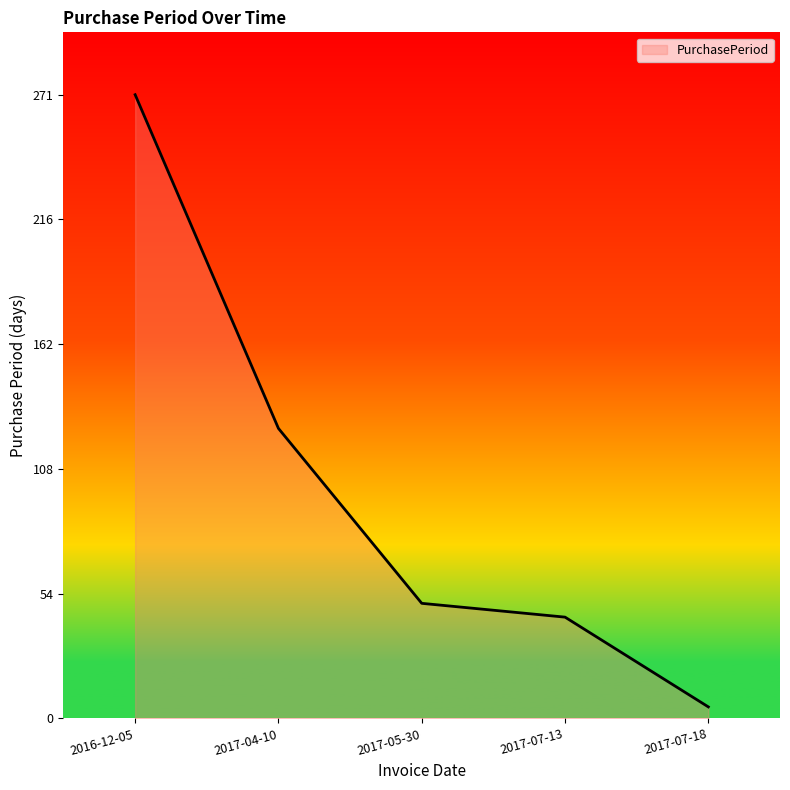

How many series are shown in this chart?

1